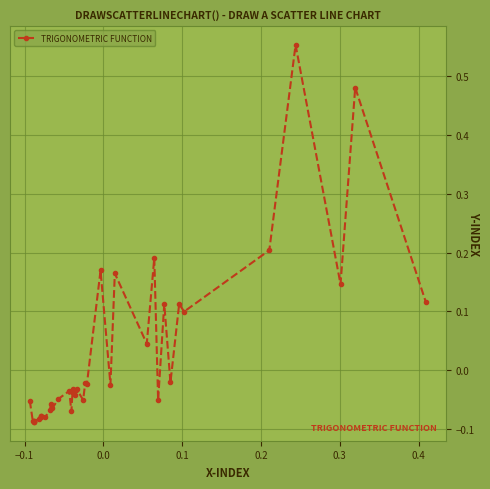

What is the sum of all values?

0.8